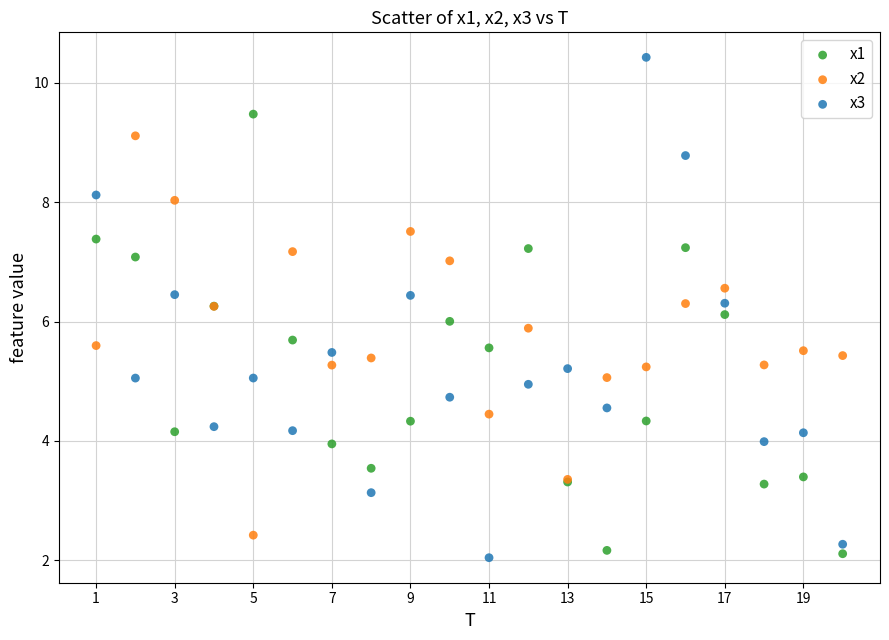

Which series has the largest Y range (max minus min)?

x3